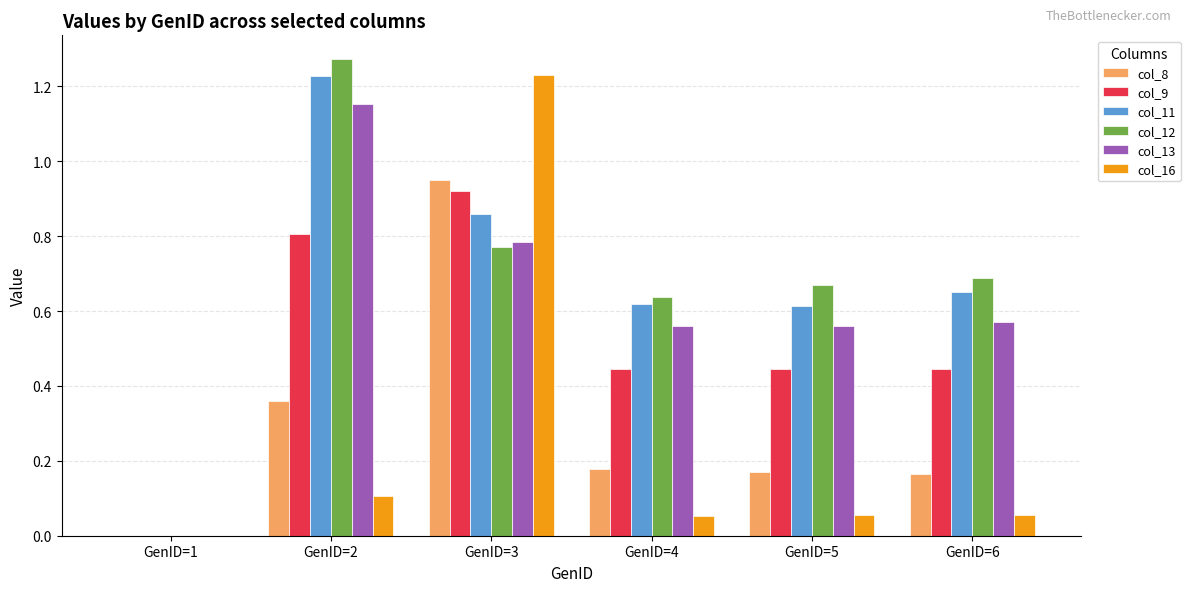

Which category has the highest value in the col_11 series?

GenID=2